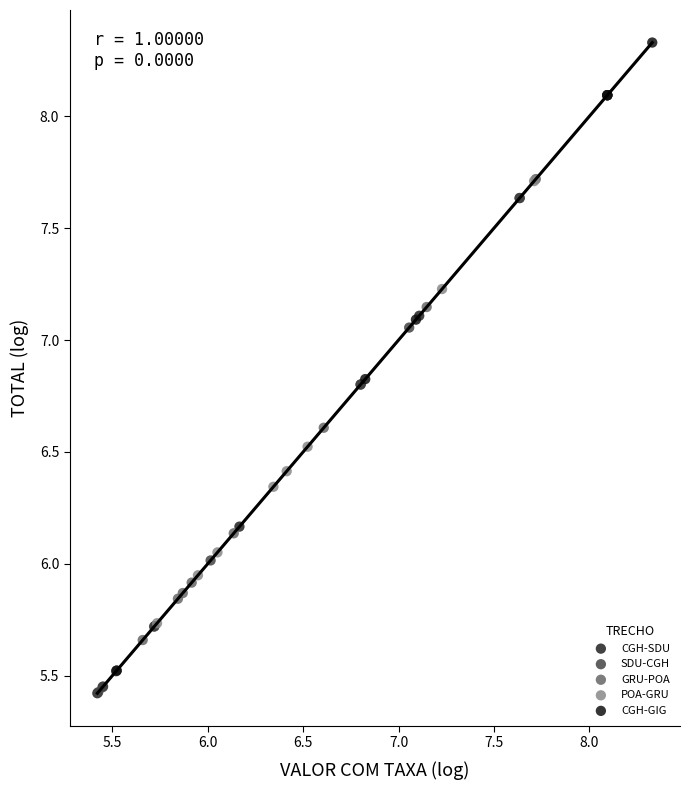

Which series contains the highest Y value?

CGH-GIG